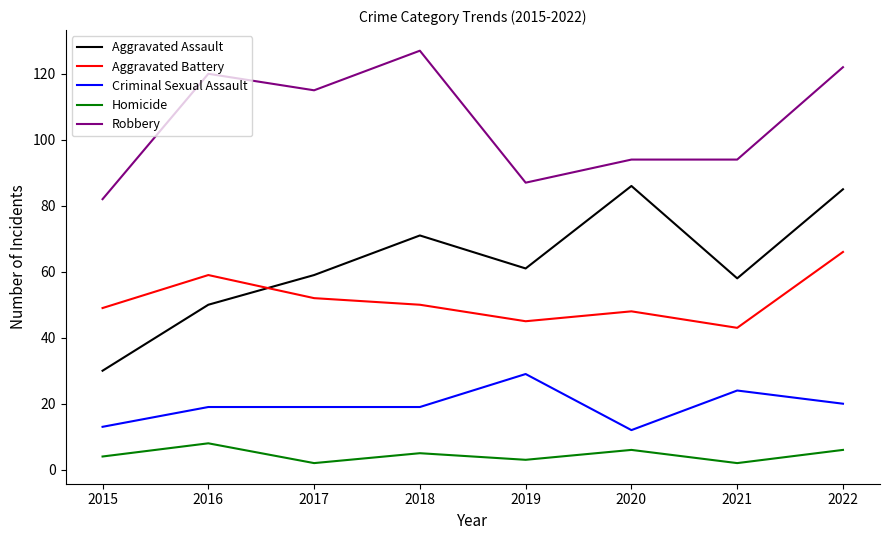

How many lines are shown in the chart?

5